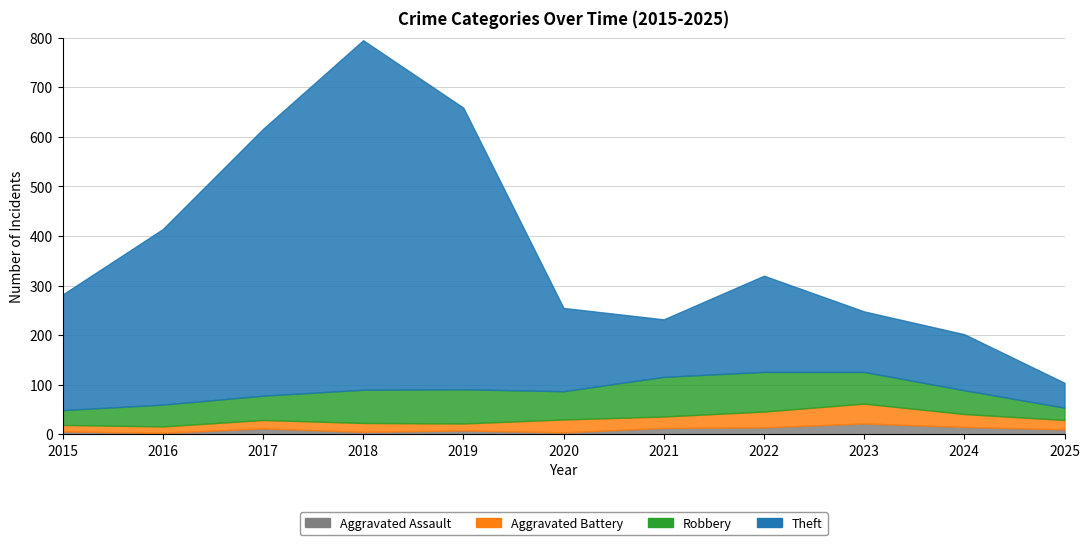

Which category has the lowest value in the Theft series?

2025